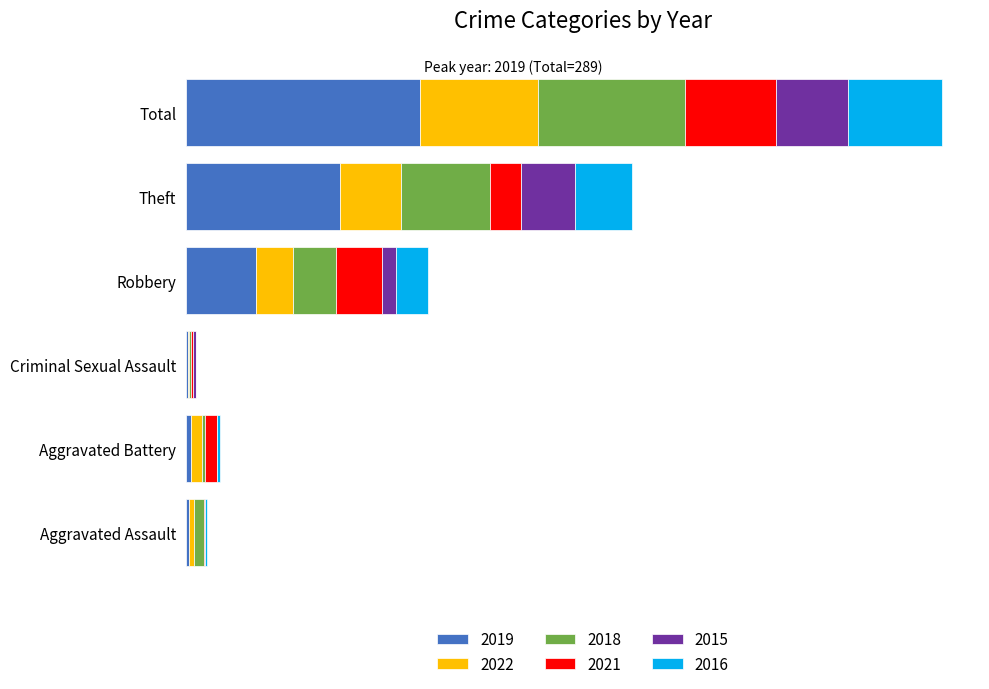

True or false: 2016 has a value of 12 at Robbery.

False